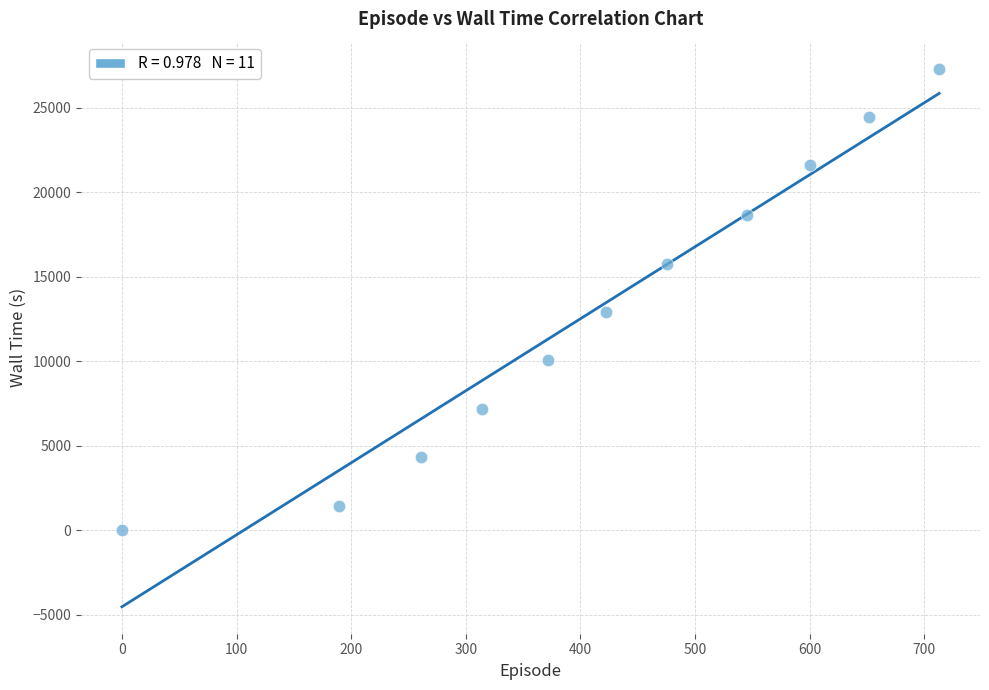

What Y value in the scatter plot is closest to 13662?

12909